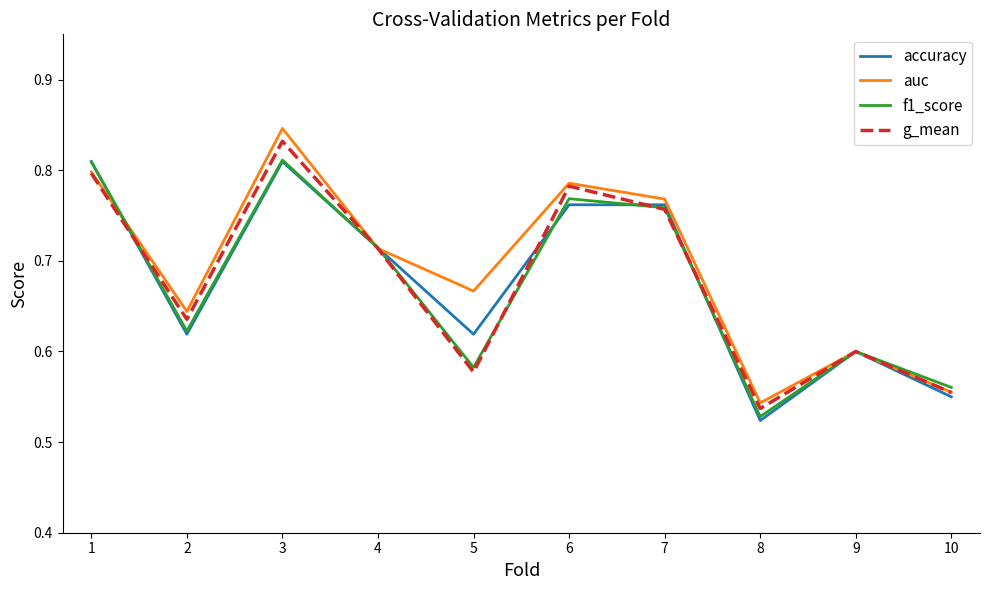

Is it true that accuracy equals 0.6 at 10?

True